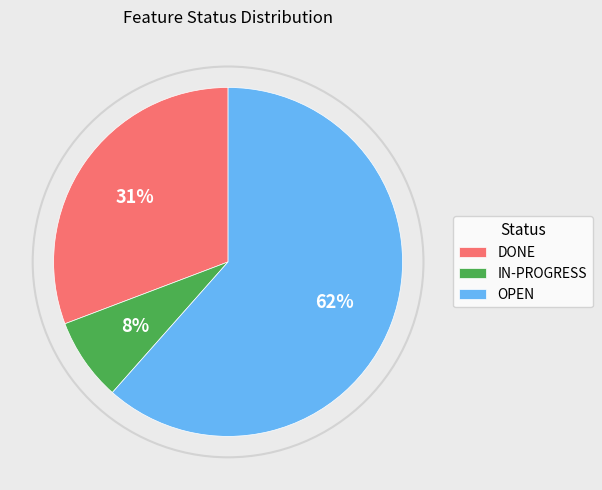

What is the total percentage of DONE and OPEN?

92.3%